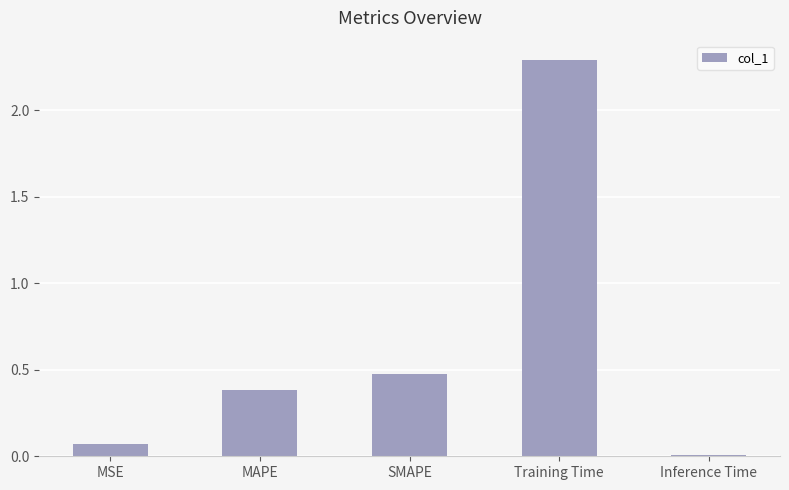

What is the label of the 2nd bar from the right?

Training Time